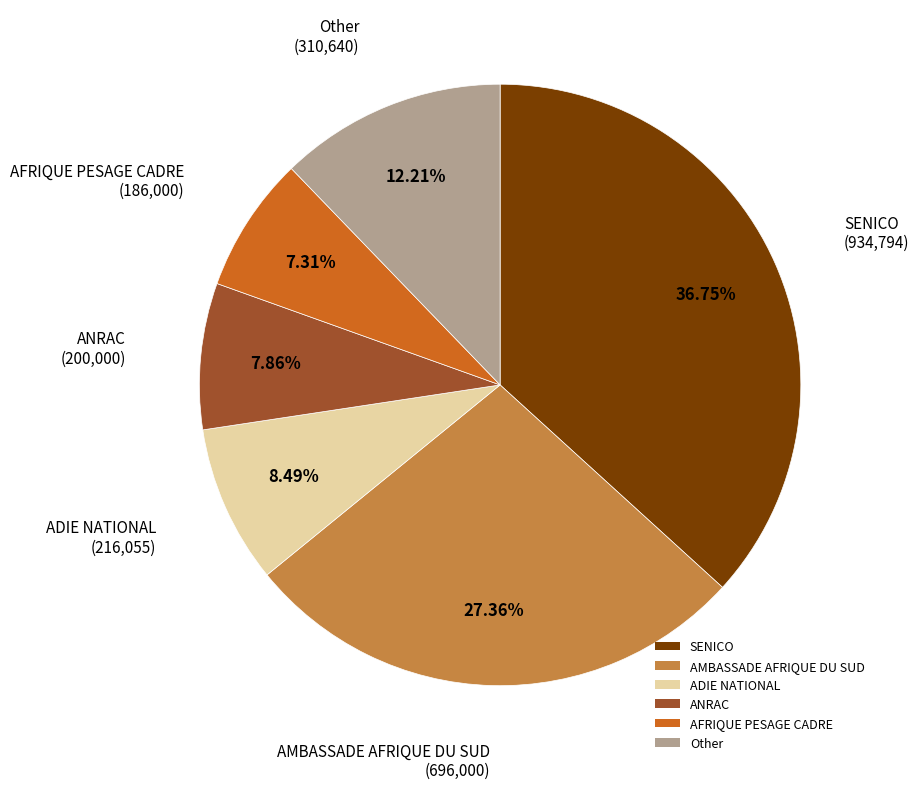

How many segments does this pie chart have?

6